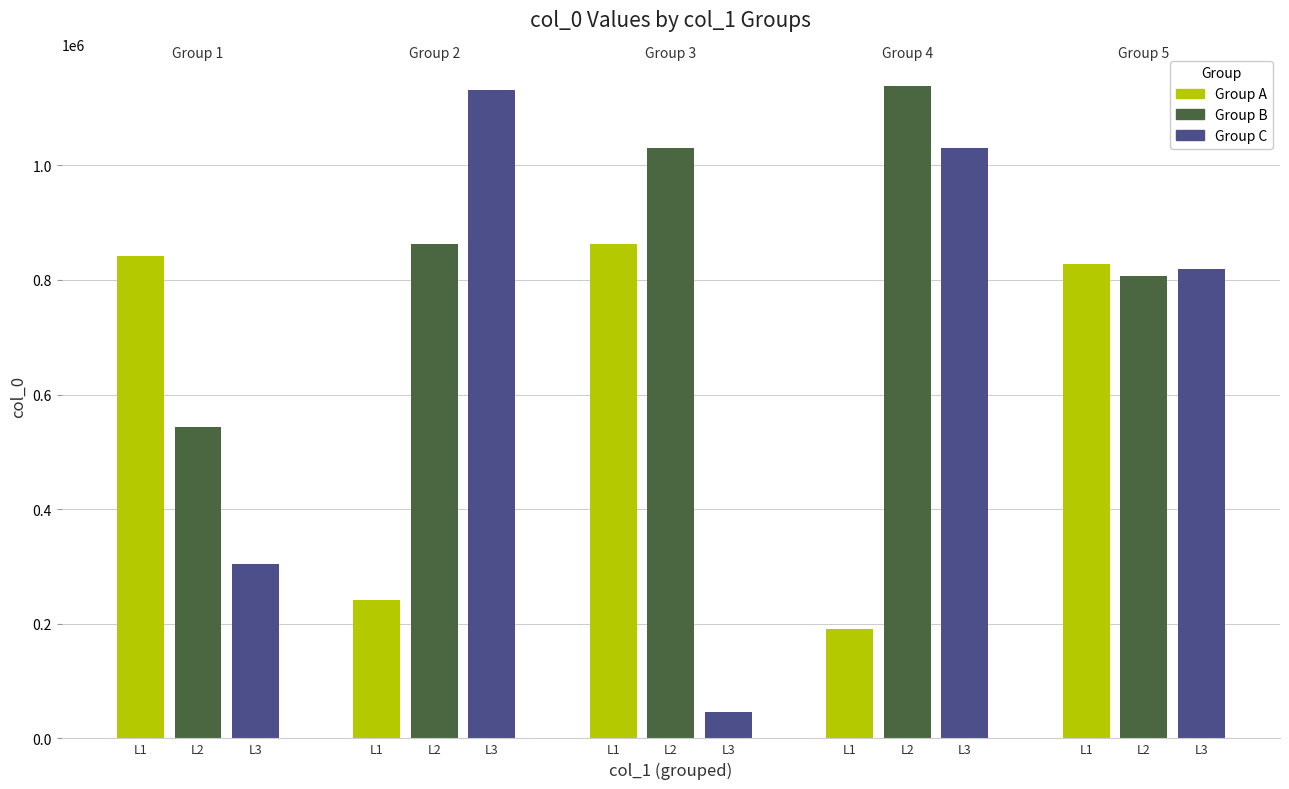

What is the value of the 8th bar from the left?

1030735